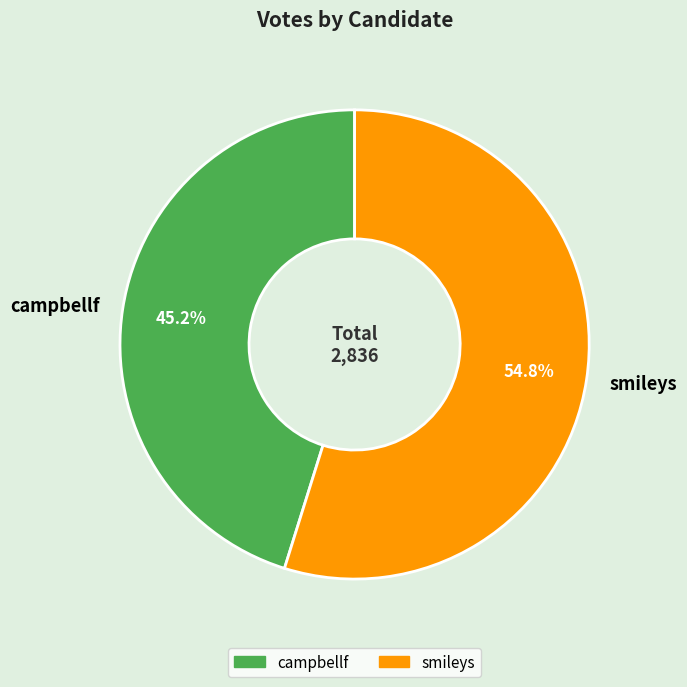

Is it true that campbellf is 56% of the pie?

False